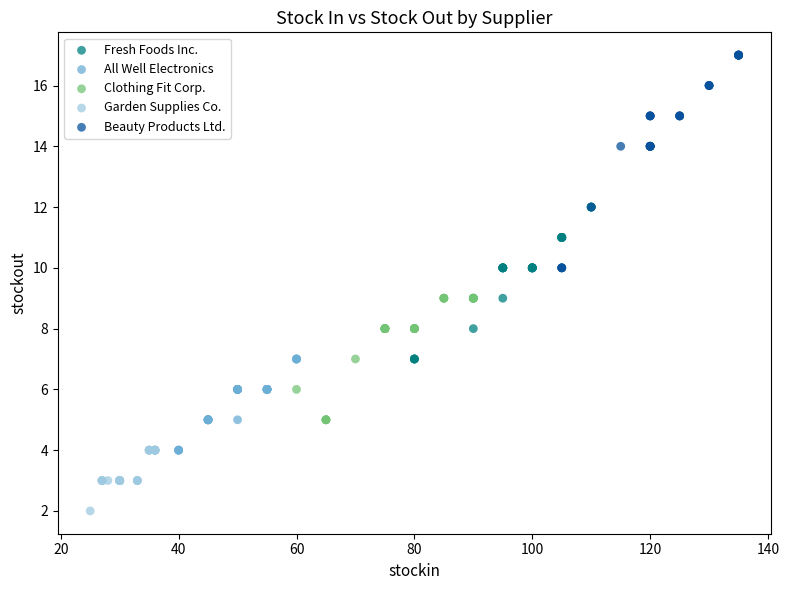

What are all the series names shown in the legend?

Fresh Foods Inc., All Well Electronics, Clothing Fit Corp., Garden Supplies Co., Beauty Products Ltd.